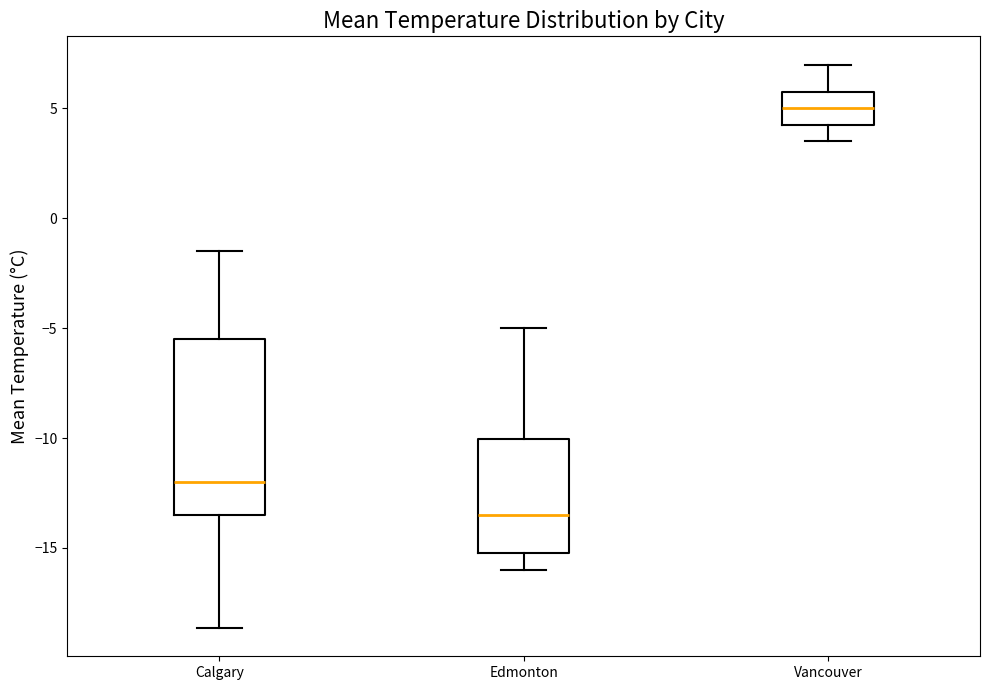

Reading left to right, transcribe this box plot: for each box, give where its median line is, the range the box spans, and where its two whiskers end, as read against the y-axis. The values are not printed on the chart, so give them approximately, as read against the axis.

Calgary: median -12.0, box -13.5 to -5.5, whiskers -18.5 to -1.5
Edmonton: median -13.5, box -15.0 to -10.0, whiskers -16.0 to -5.0
Vancouver: median 5.0, box 4.5 to 6.0, whiskers 3.5 to 7.0